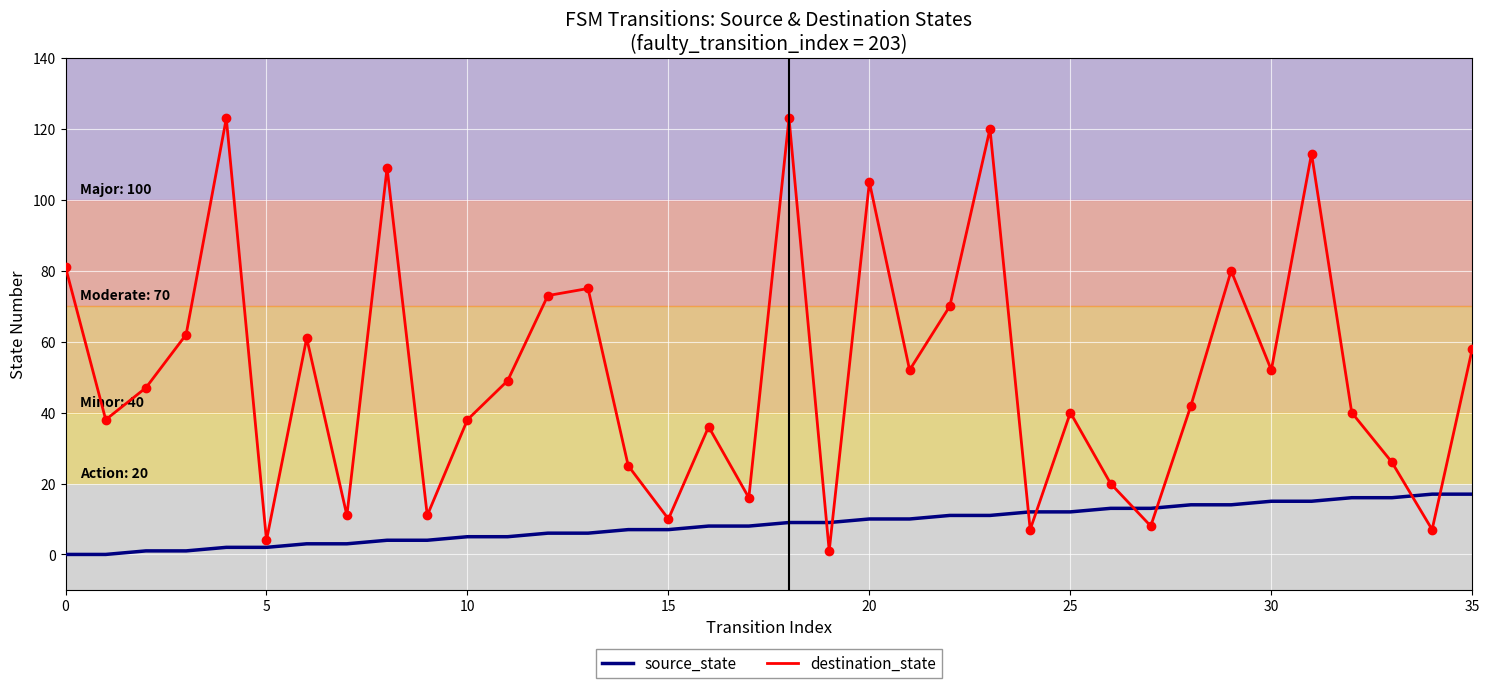

Reading left to right, extract all data points from this chart.

source_state: 0	0	1	1	2	2	3	3	4	4	5	5	6	6	7	7	8	8	9	9	10	10	11	11	12	12	13	13	14	14	15	15	16	16	17	17
destination_state: 81	38	47	62	123	4	61	11	109	11	38	49	73	75	25	10	36	16	123	1	105	52	70	120	7	40	20	8	42	80	52	113	40	26	7	58